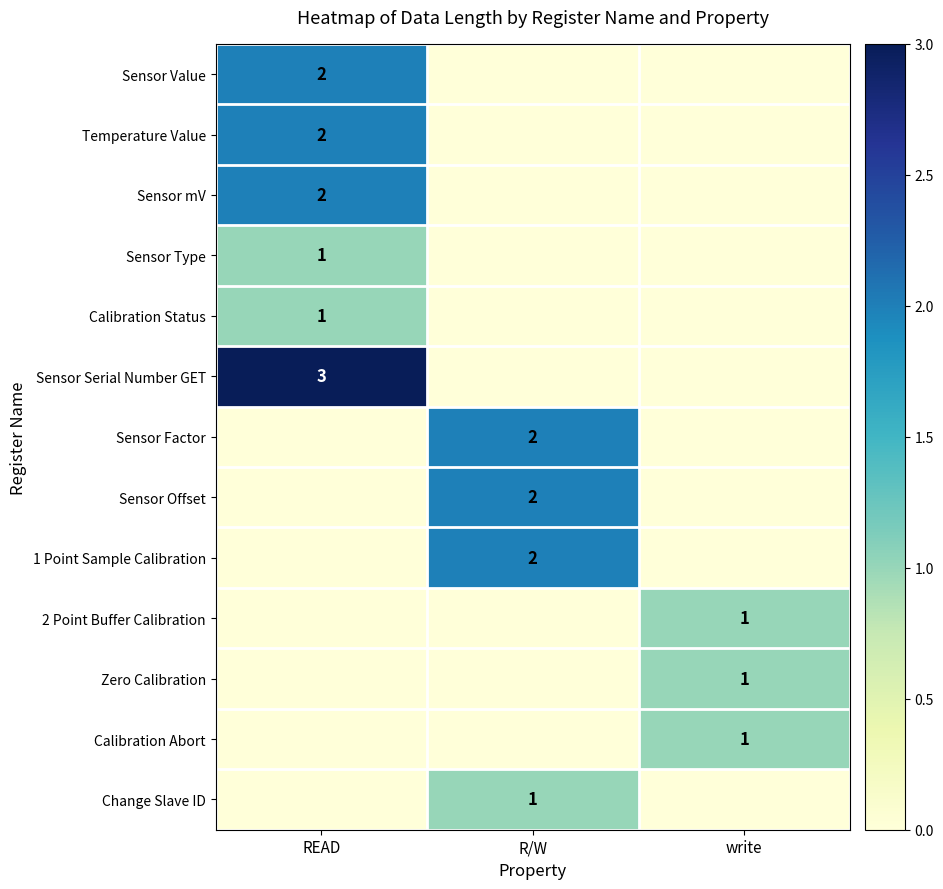

The value of Sensor Serial Number GET at READ is 1. True or false?

False